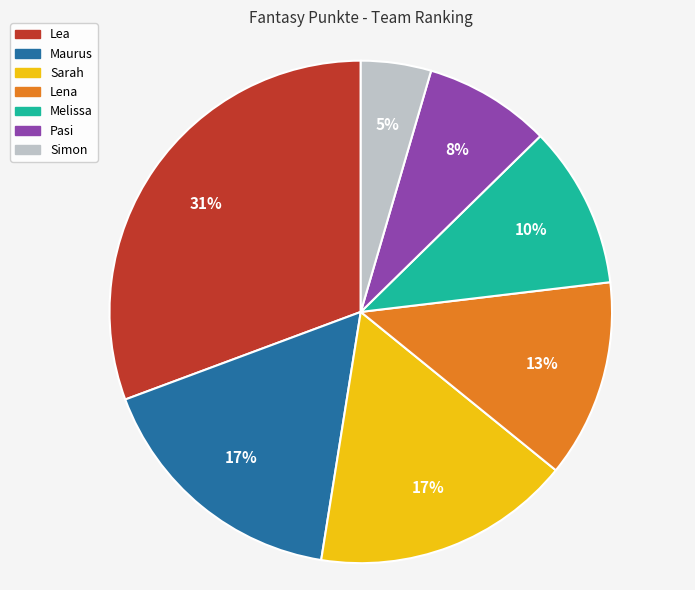

How many segments does this pie chart have?

7